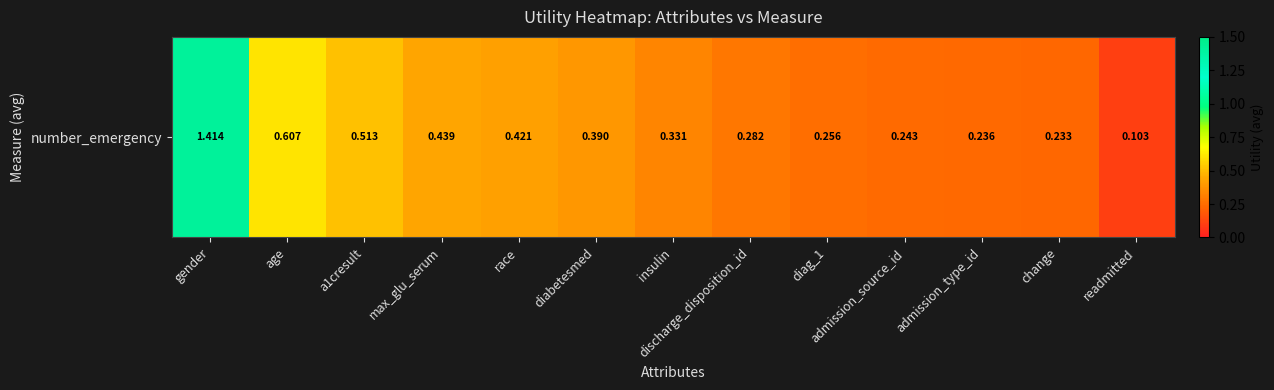

What is the sum of all values?

5.5